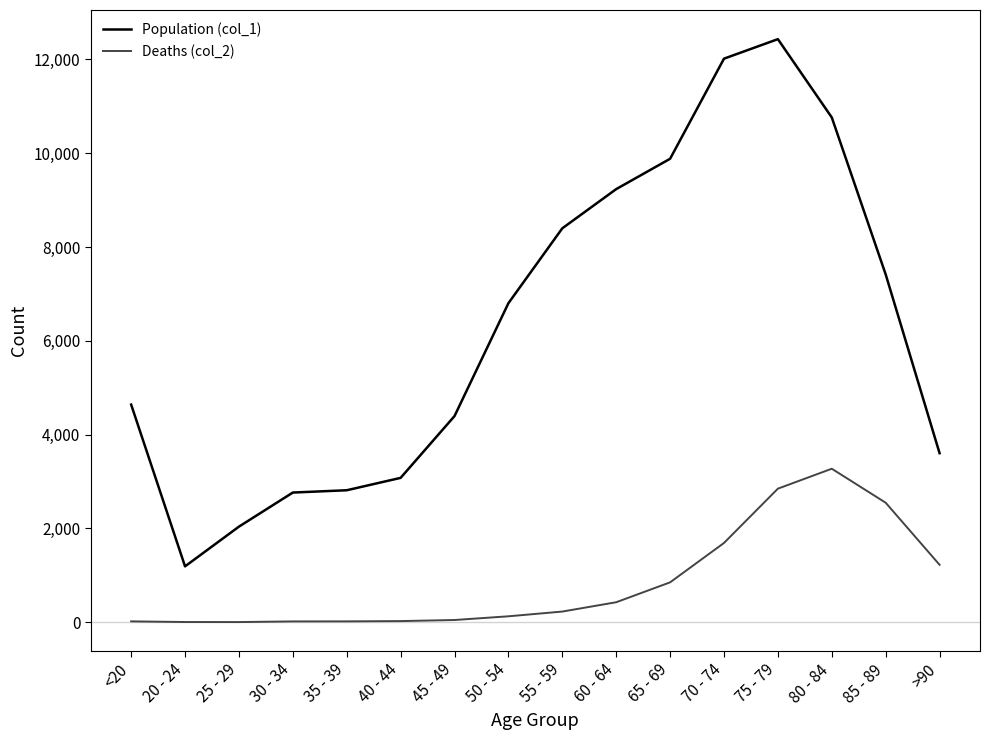

Where is Deaths (col_2) nearest to the value 1638?

70 - 74